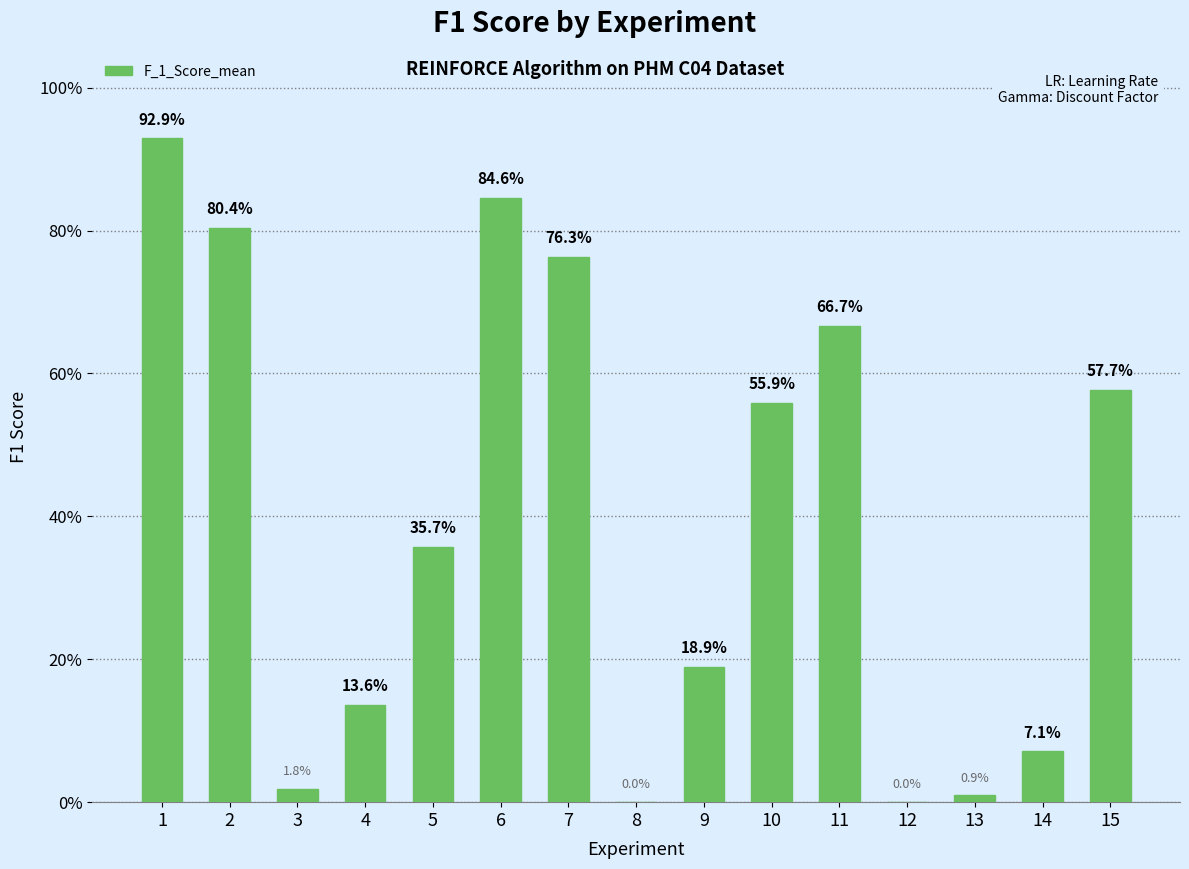

Which category has the highest value across all series?

1